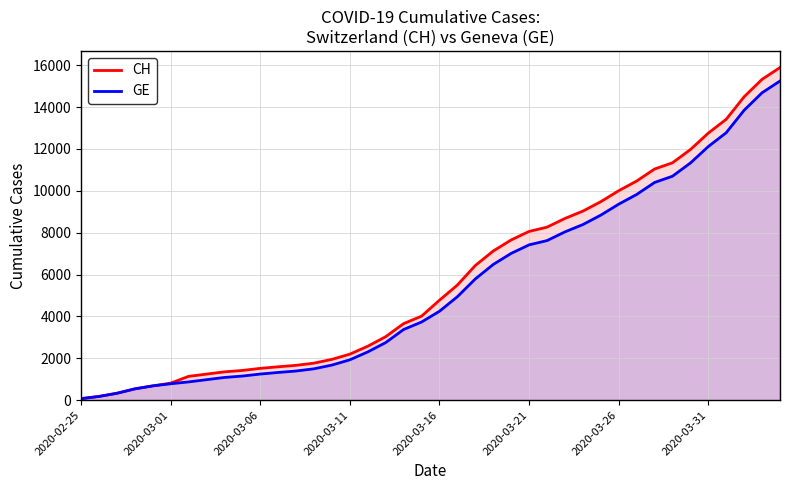

What is the maximum value for GE?

15246